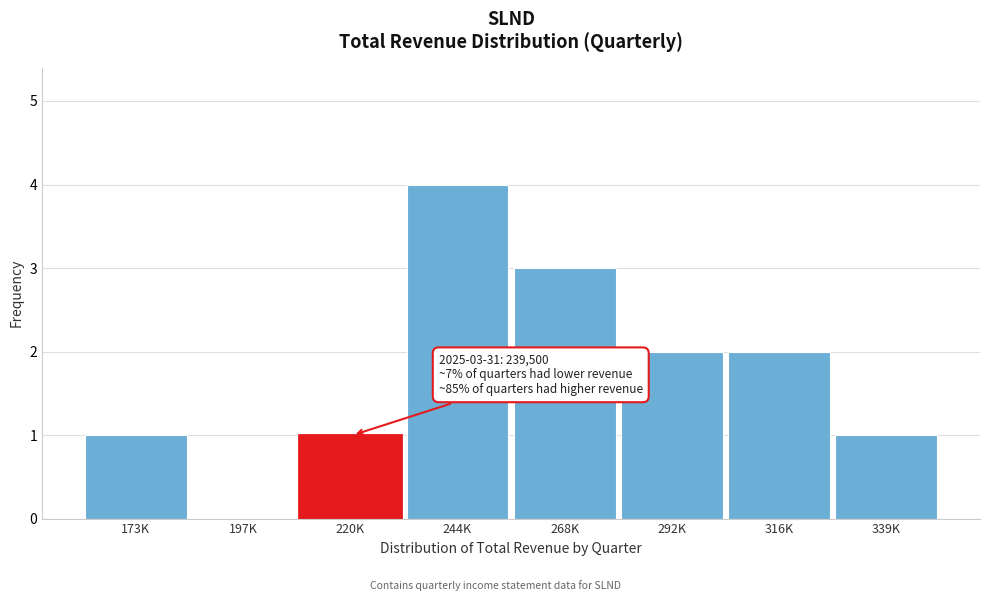

Reading left to right, transcribe all the data shown in this chart.

173K=1	197K=0	220K=1	244K=4	268K=3	292K=2	316K=2	339K=1